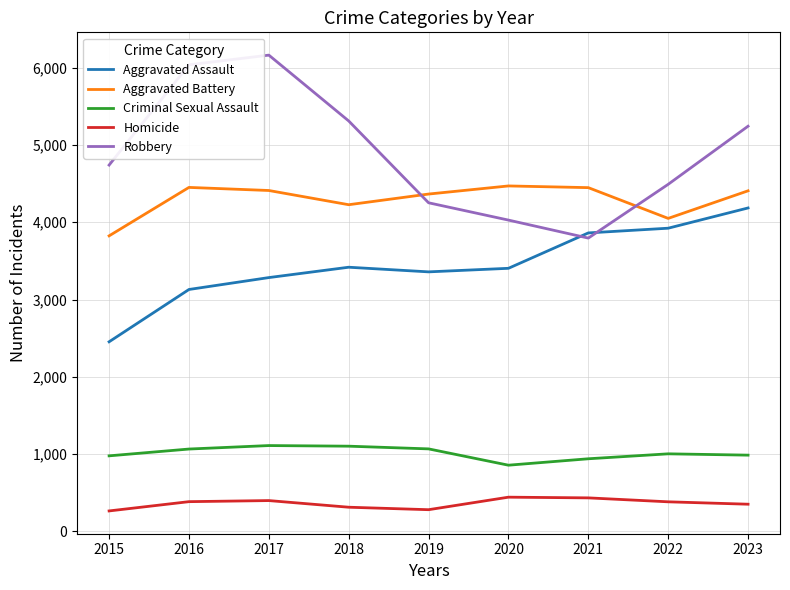

Where is the first local minimum for Robbery?

2021